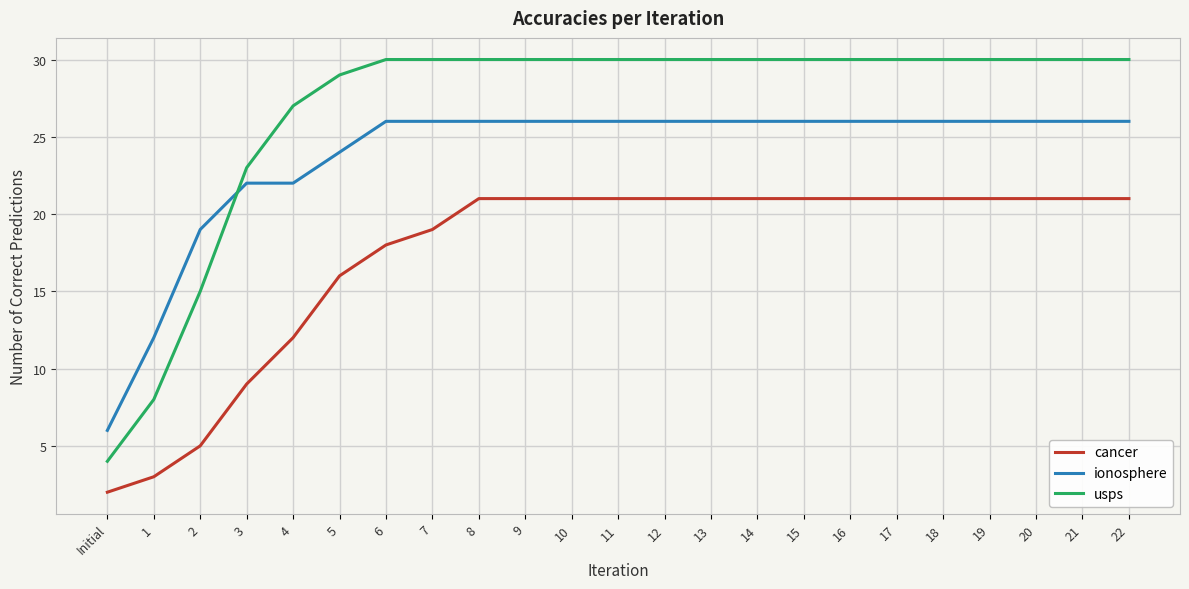

Which series has the largest range (max minus min)?

usps